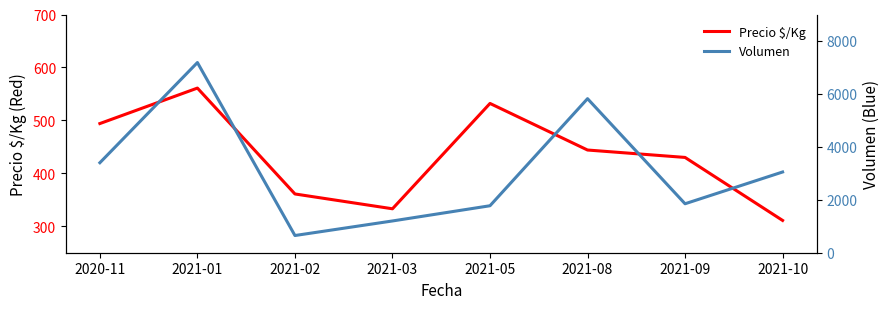

How many Precio $/Kg values are between 361 and 532?

5